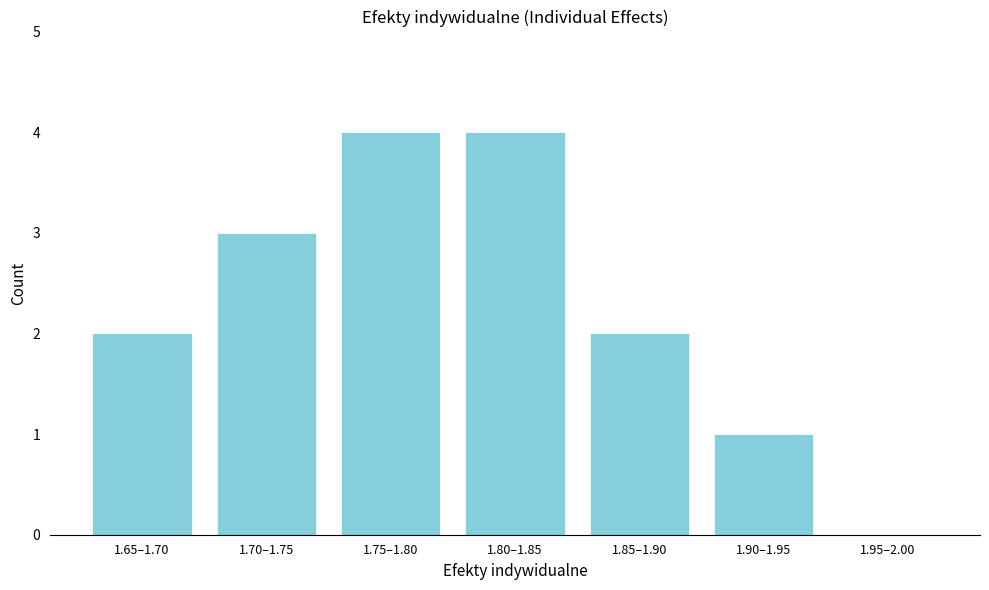

Reading left to right, extract all data points from this chart.

1.65–1.70=2	1.70–1.75=3	1.75–1.80=4	1.80–1.85=4	1.85–1.90=2	1.90–1.95=1	1.95–2.00=0